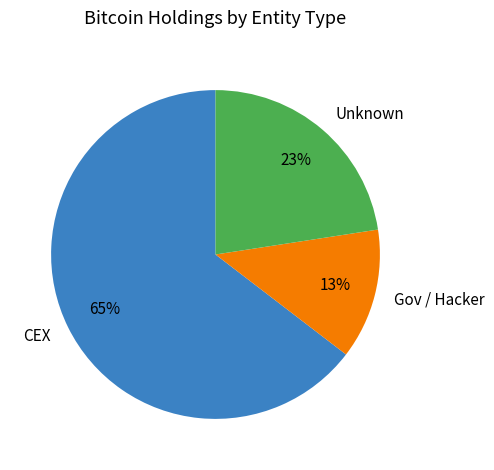

Combined, do CEX and Unknown account for over 50%?

Yes